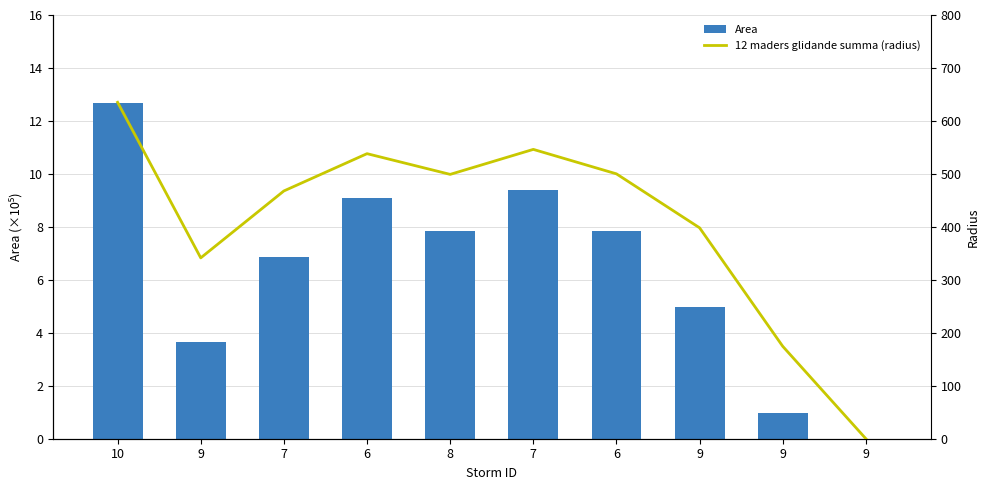

Rank the series by their average value, from highest to lowest.

12 maders glidande summa (radius), Area